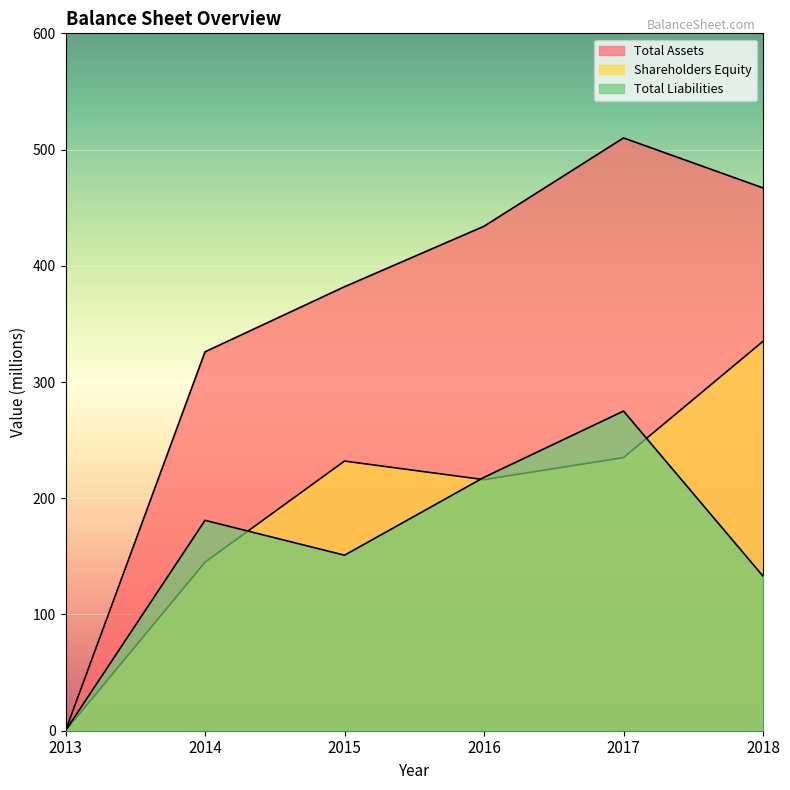

Read the Shareholders Equity value at 2014.

145